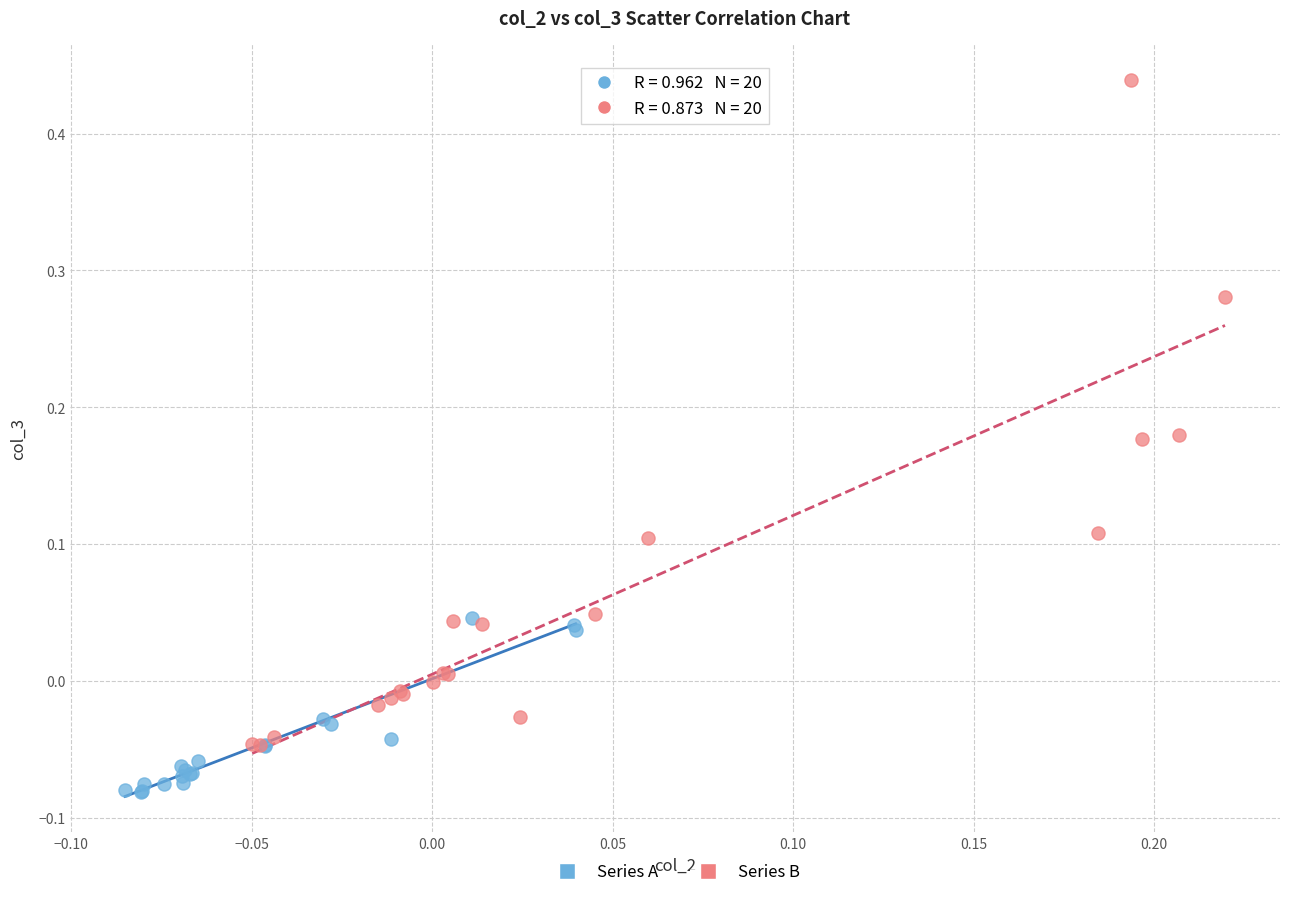

Which series reaches the minimum Y coordinate?

Series A